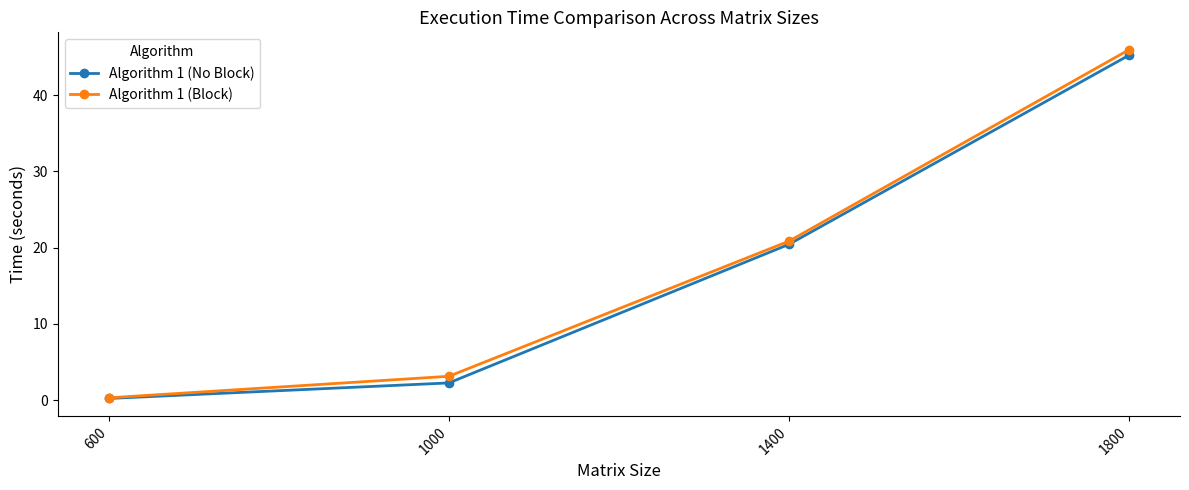

What is the greatest value displayed?

46.0